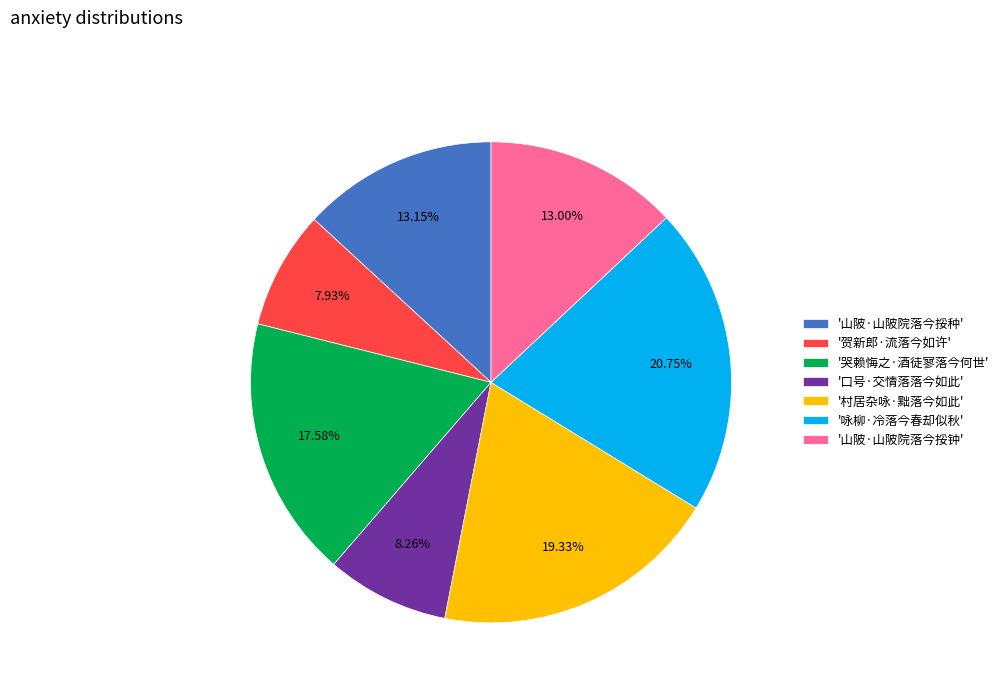

Combined, do '贺新郎·流落今如许' and '山陂·山陂院落今挼钟' account for over 50%?

No